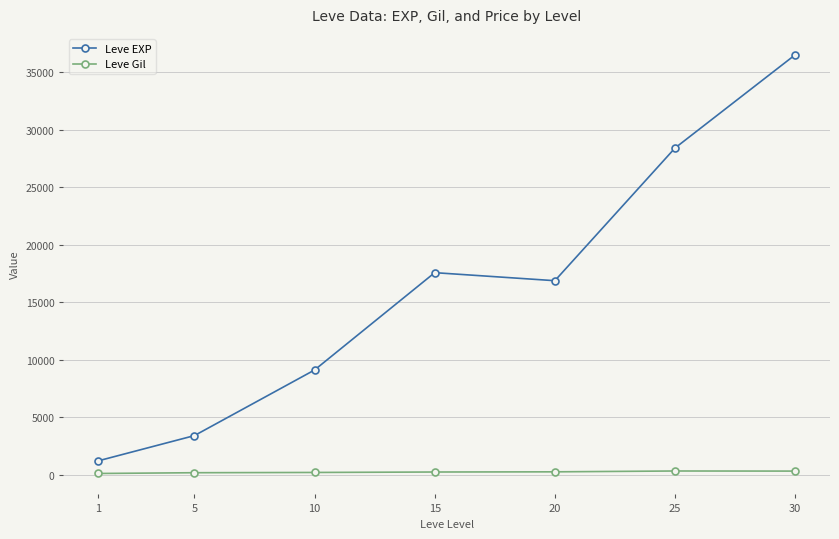

Count the number of data series in this chart.

2